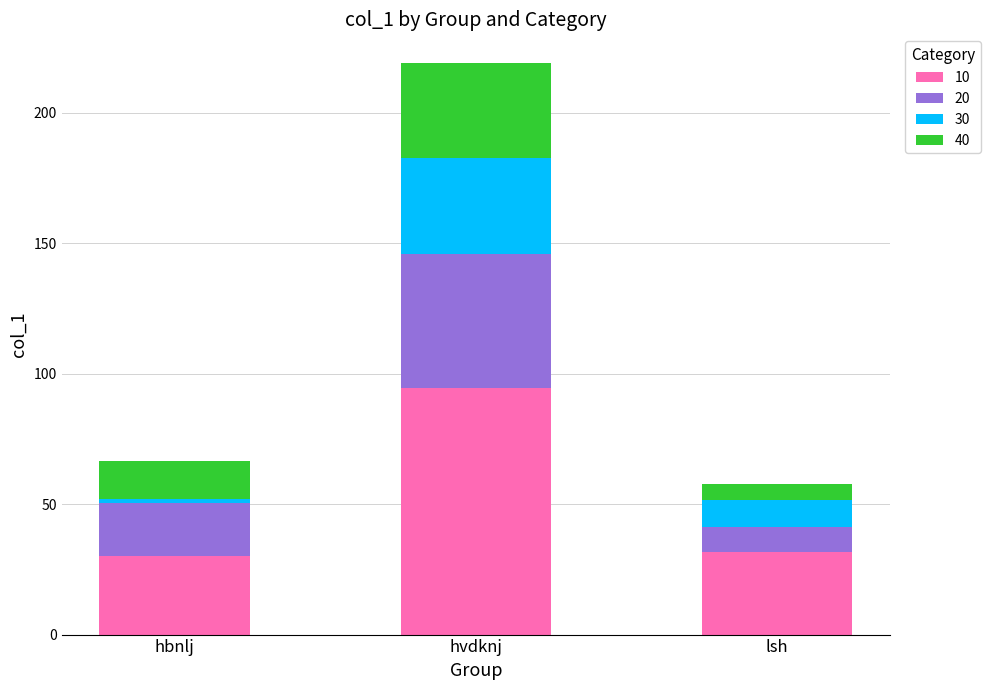

What is the difference between the 10 values at lsh and hvdknj?

62.9